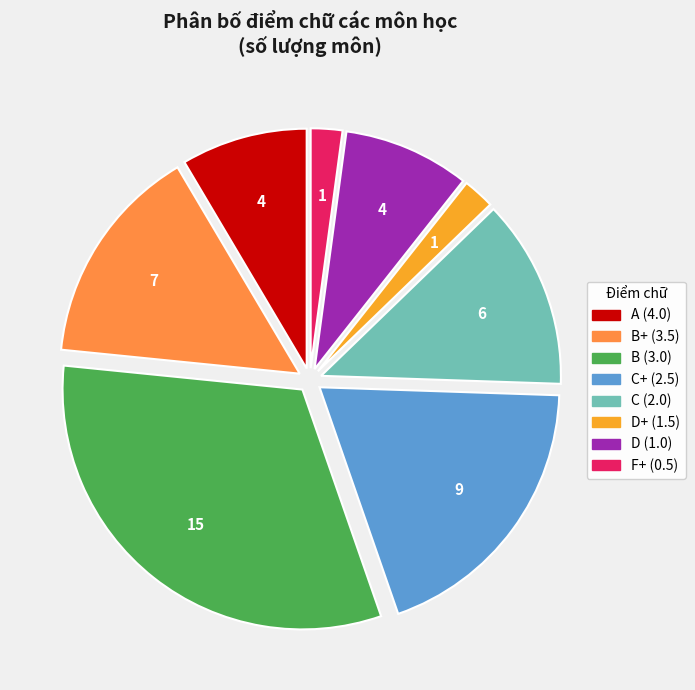

Between F+ (0.5) and B (3.0), which is larger?

B (3.0)